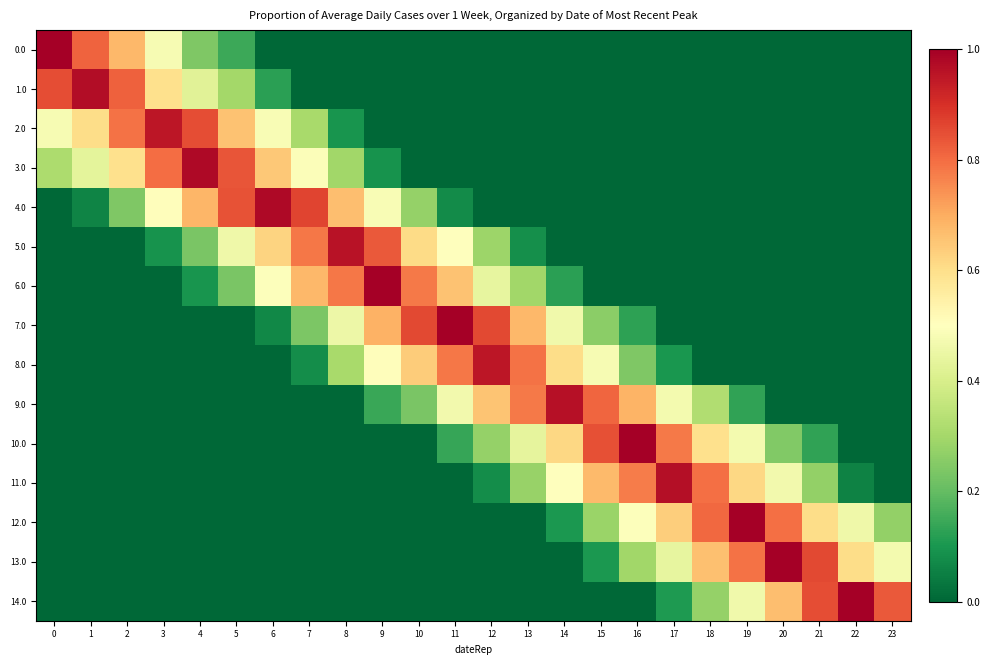

What is the spread (max minus min) of values at 14?

1.0